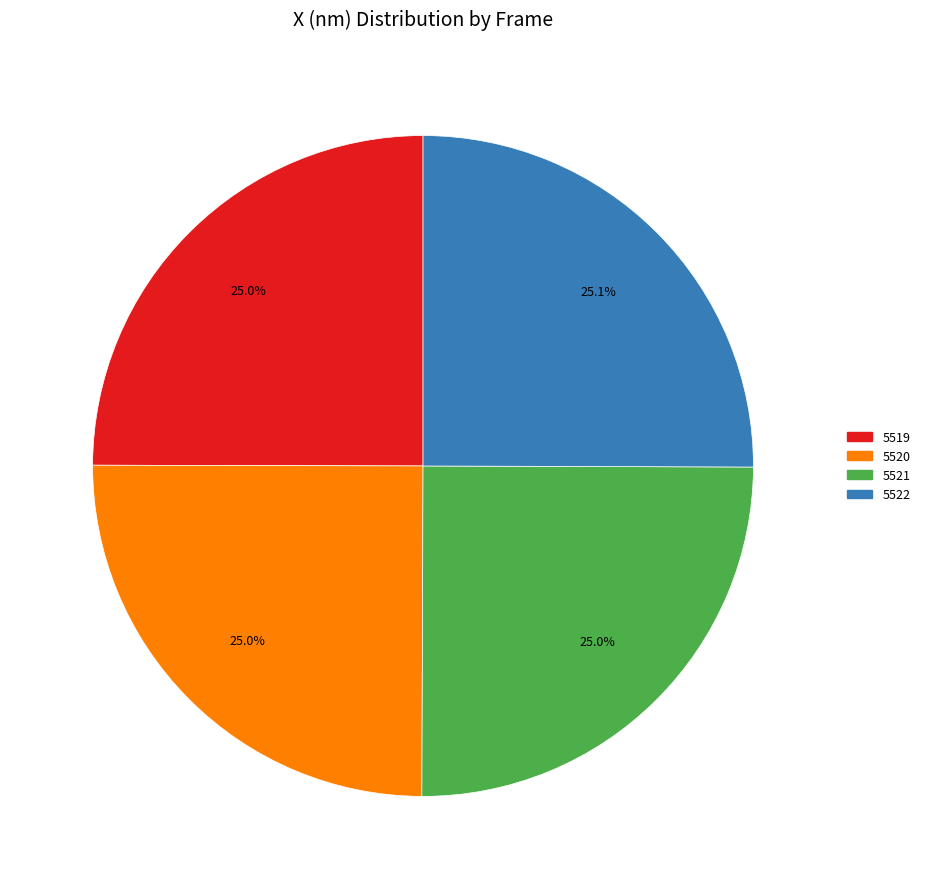

Approximately how many times larger is the value at 5522 compared to 5521?

1.0